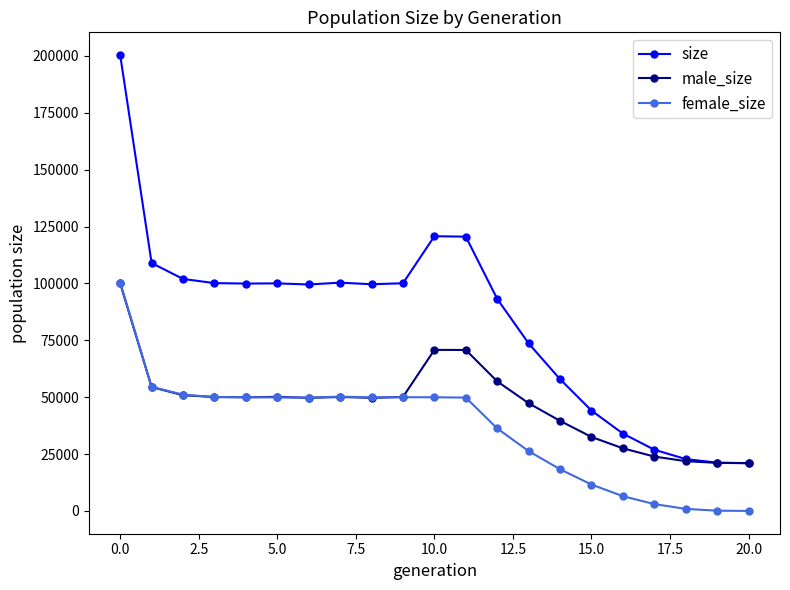

What is the highest value of the female_size series?

100357